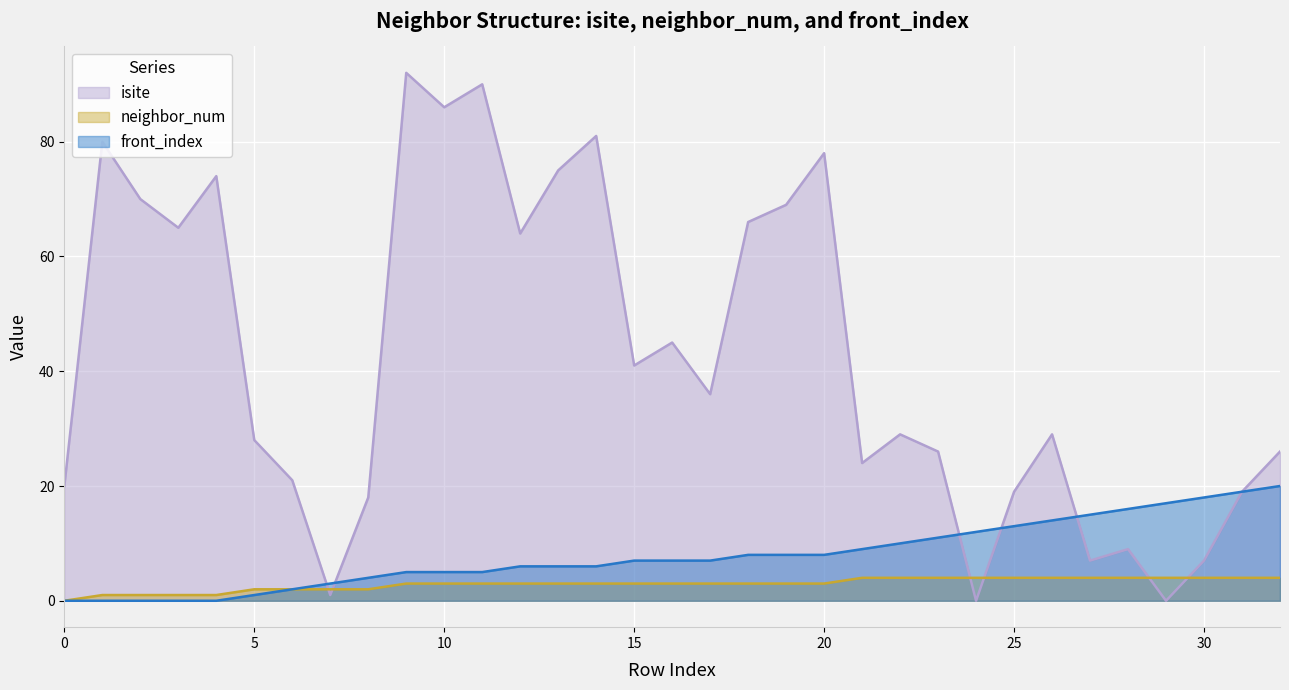

How many positive values does the isite series have?

31